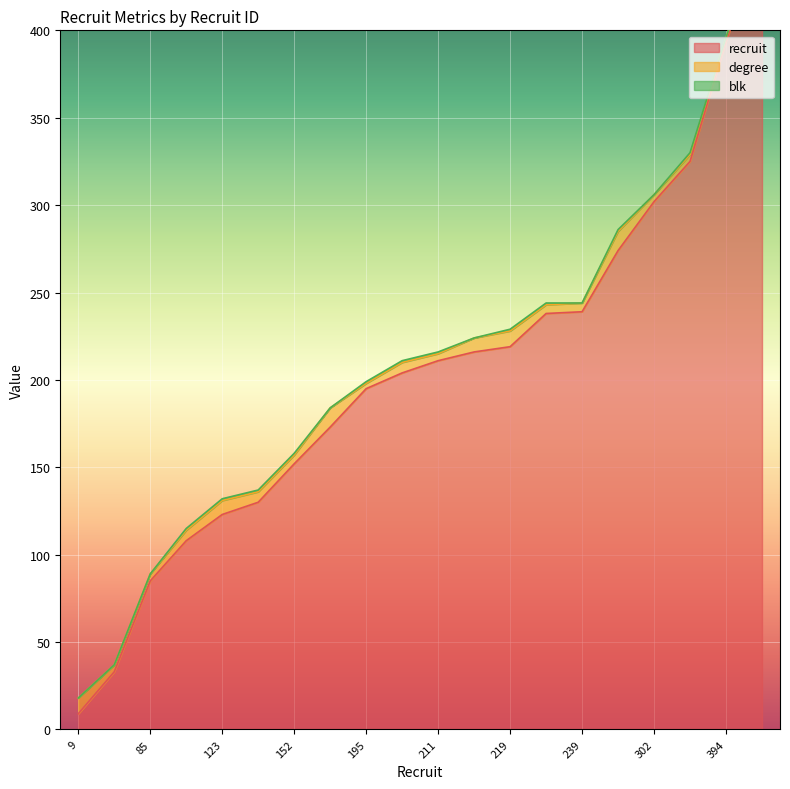

True or false: degree and blk intersect in this chart.

False